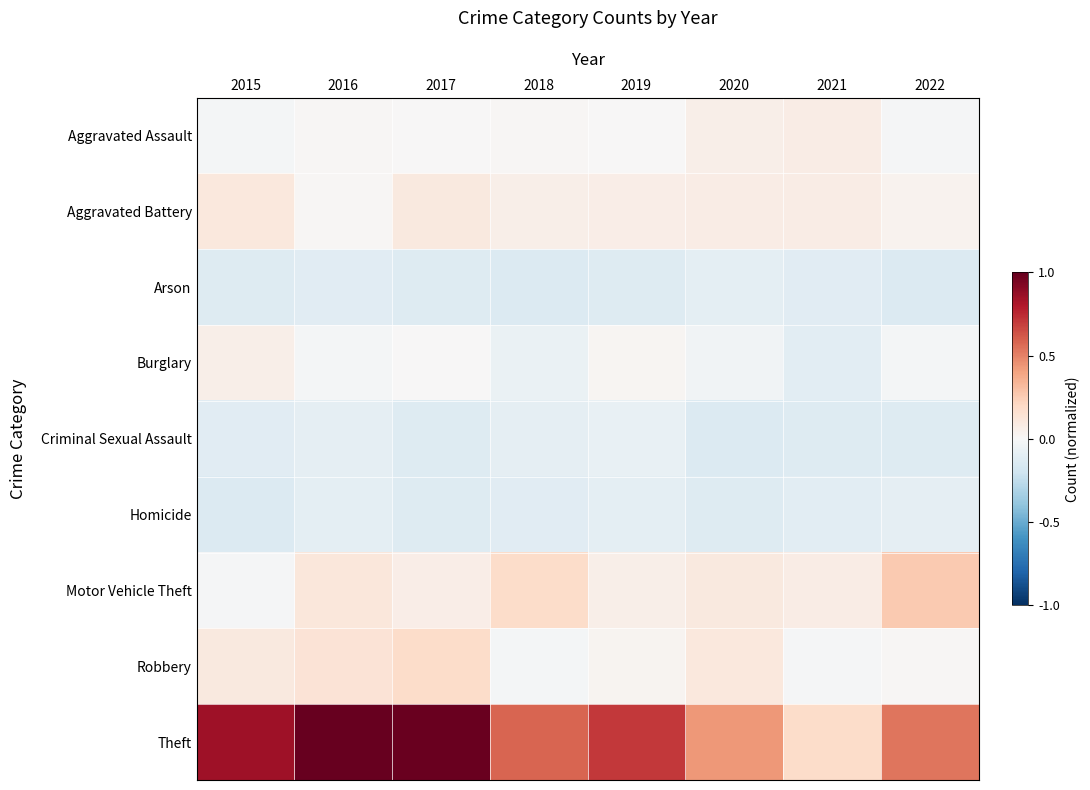

Which series changed the most between 2017 and 2019?

Theft